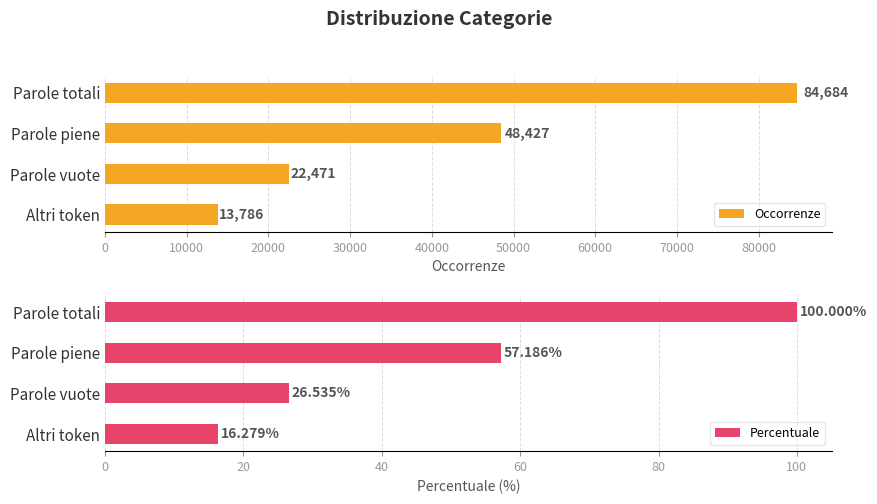

Reading right to left, transcribe all the data shown in this chart.

Occorrenze: 13786.0	22471.0	48427.0	84684.0
Percentuale: 16.3	26.5	57.2	100.0